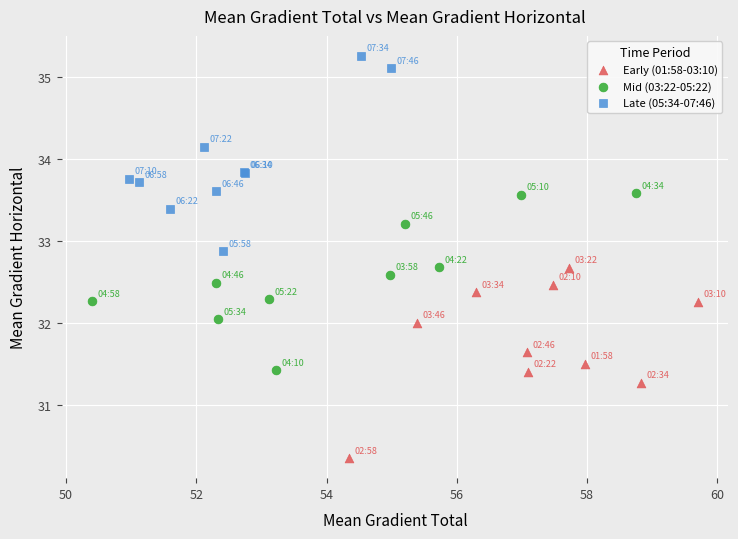

Which series reaches the minimum Y coordinate?

Early (01:58-03:10)